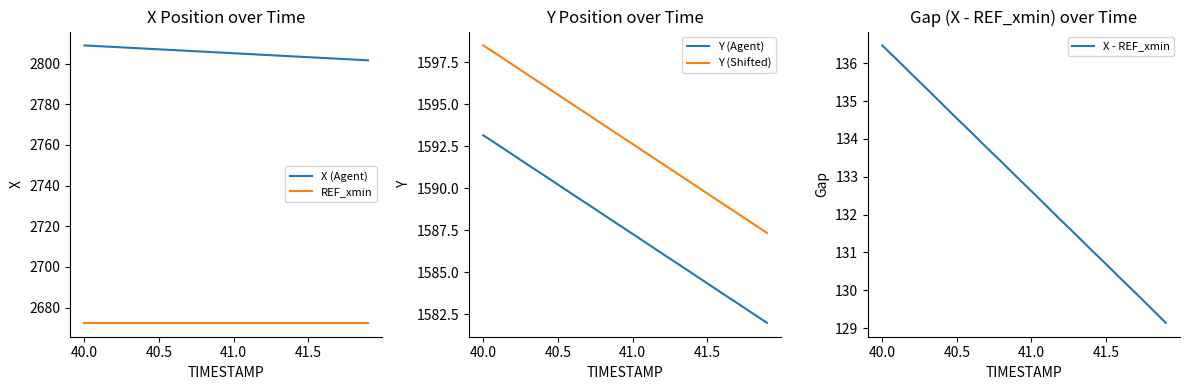

Where does the X (Agent) series first go above 2805?

40.0